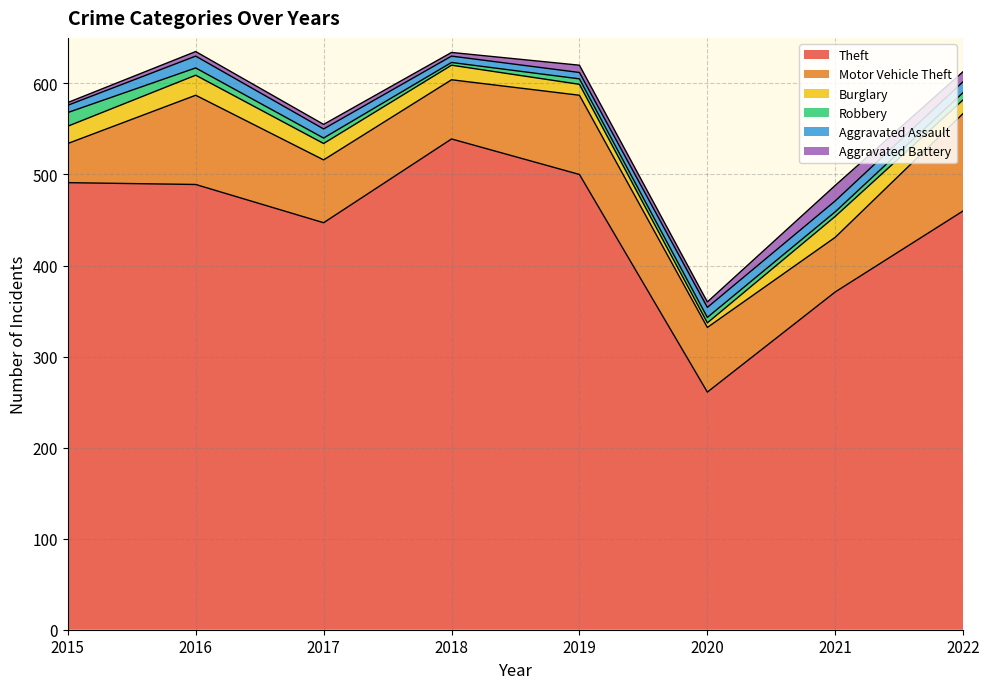

True or false: Aggravated Assault has more than 0 points higher than both neighbors.

True